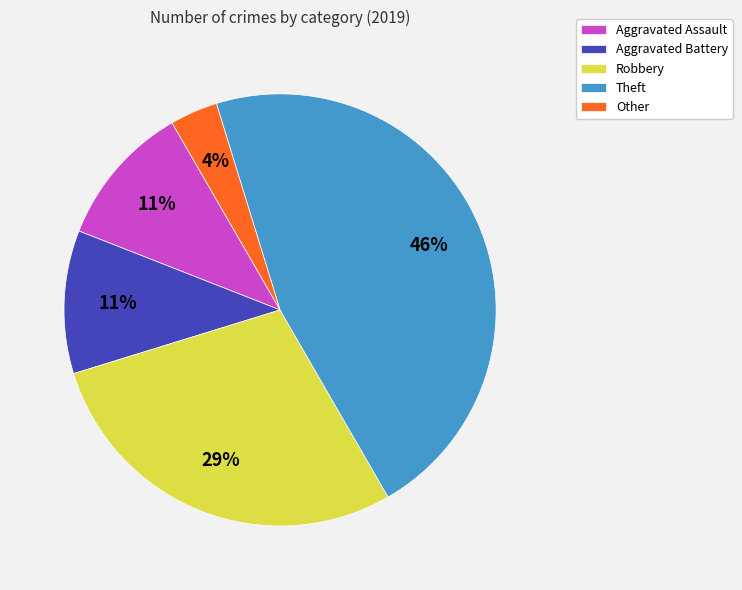

Count the number of slices in the pie.

5